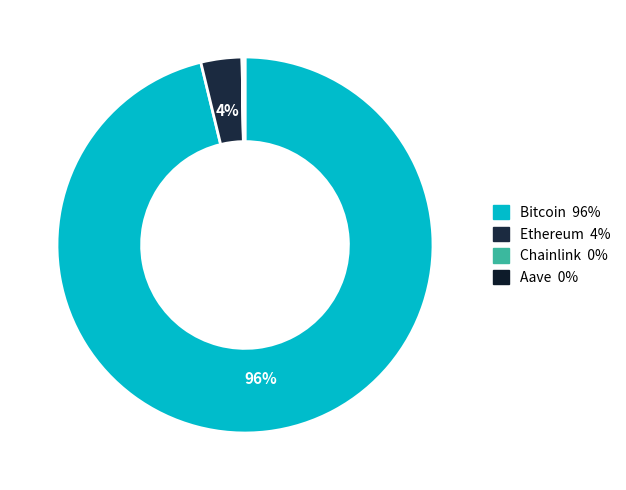

The Ethereum slice represents 4% of the pie. True or false?

True